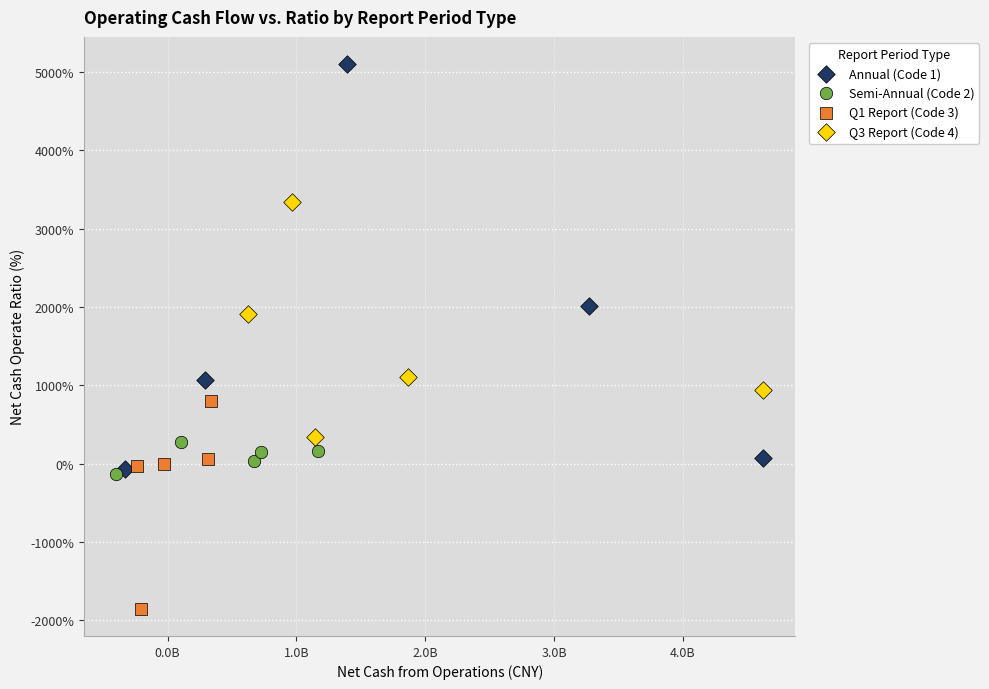

Which series reaches the maximum Y coordinate?

Annual (Code 1)